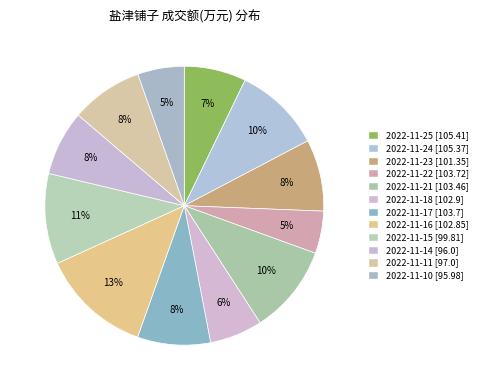

What percentage is the 2022-11-11 slice, to the nearest percent?

8%